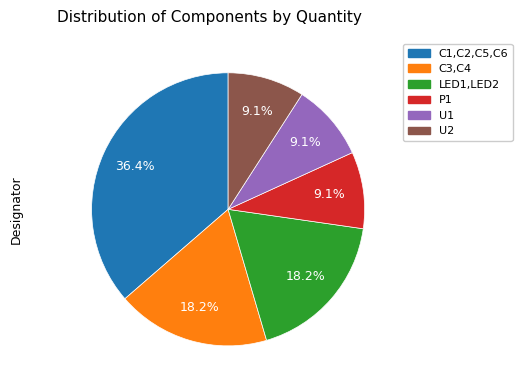

What percentage do C3,C4 and C1,C2,C5,C6 together represent?

54.5%